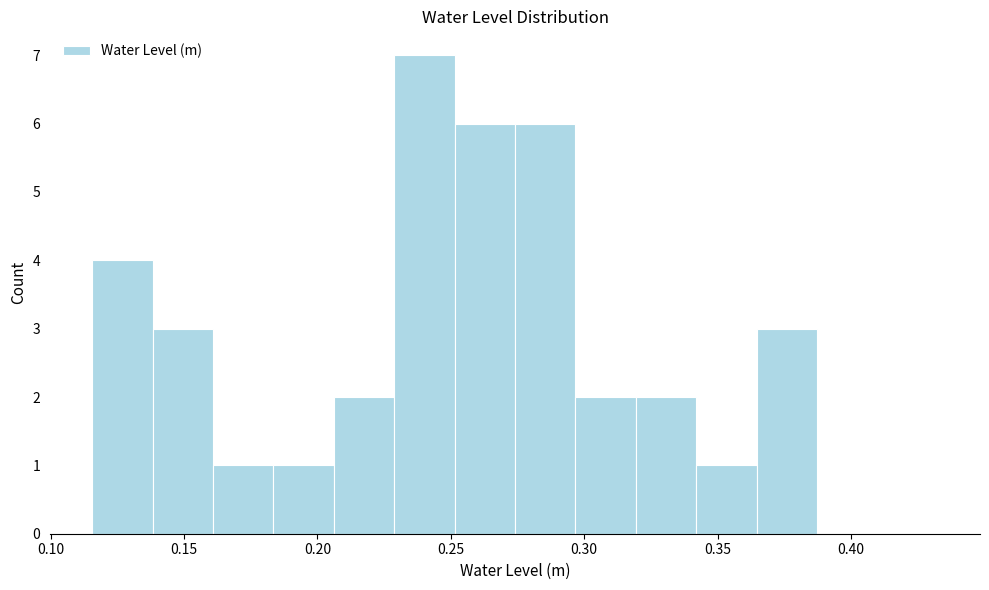

Reading left to right, list every bar in this chart as the range it spans on the x-axis followed by its height. Neither the bar edges nor the heights are printed on the chart, so give them approximately, as read against the axes.

0.115 to 0.140: 4
0.140 to 0.160: 3
0.160 to 0.185: 1
0.185 to 0.205: 1
0.205 to 0.230: 2
0.230 to 0.250: 7
0.250 to 0.275: 6
0.275 to 0.295: 6
0.295 to 0.320: 2
0.320 to 0.340: 2
0.340 to 0.365: 1
0.365 to 0.385: 3
0.385 to 0.410: 0
0.410 to 0.435: 0